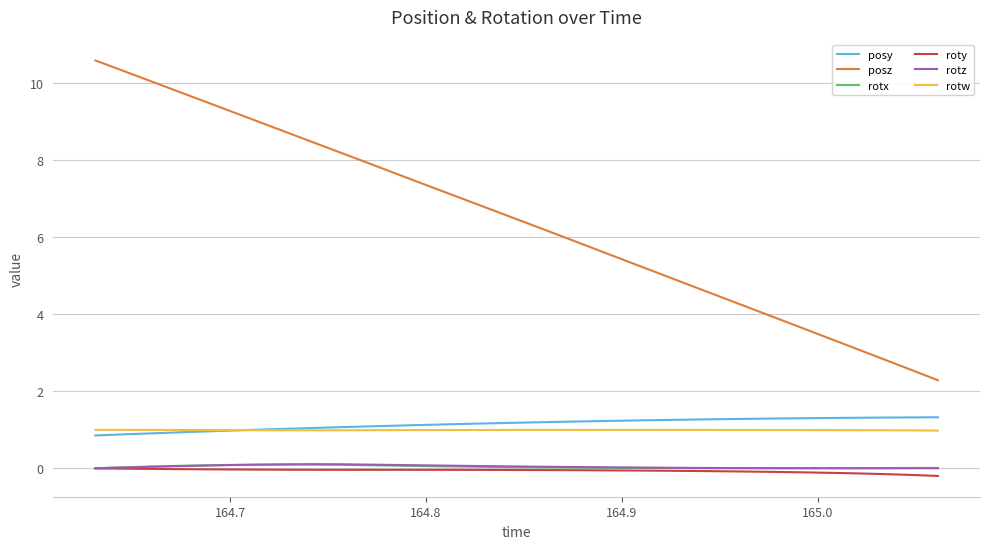

True or false: posy and rotz cross at least once.

False